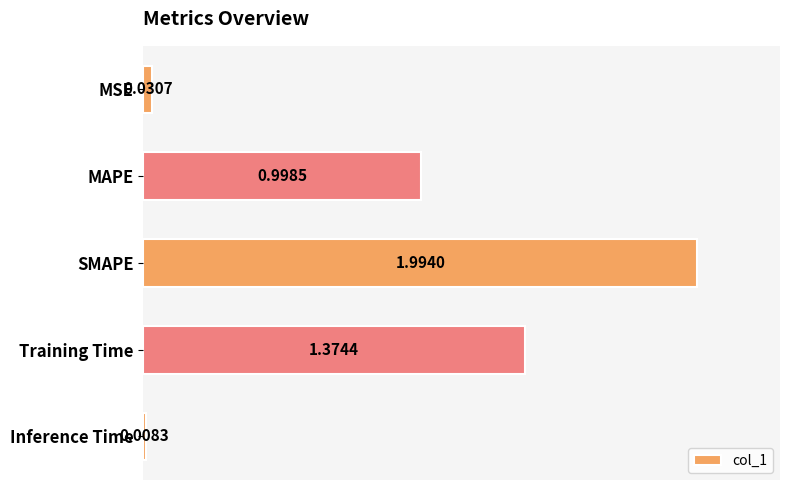

Rank the categories by value from highest to lowest.

SMAPE, Training Time, MAPE, MSE, Inference Time